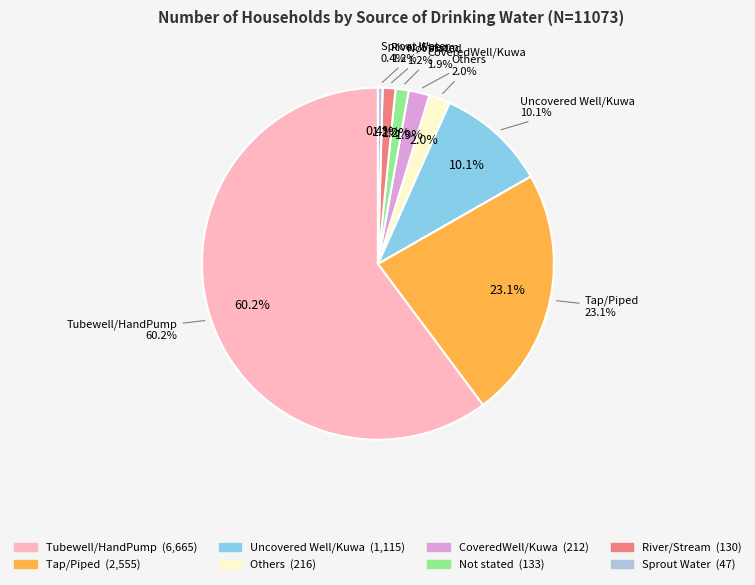

How many segments does this pie chart have?

8